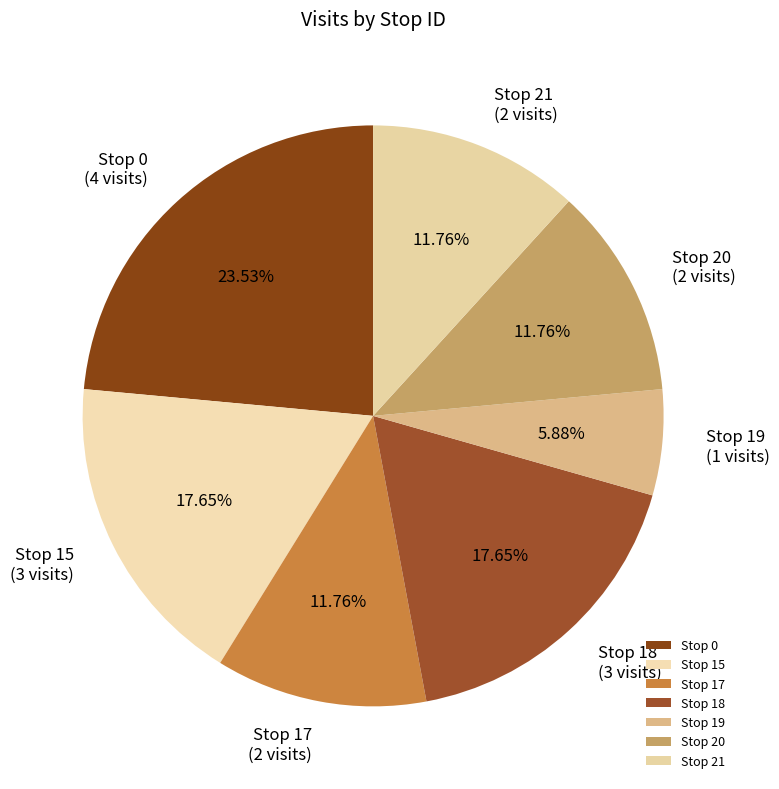

Is there a majority slice in this chart?

No